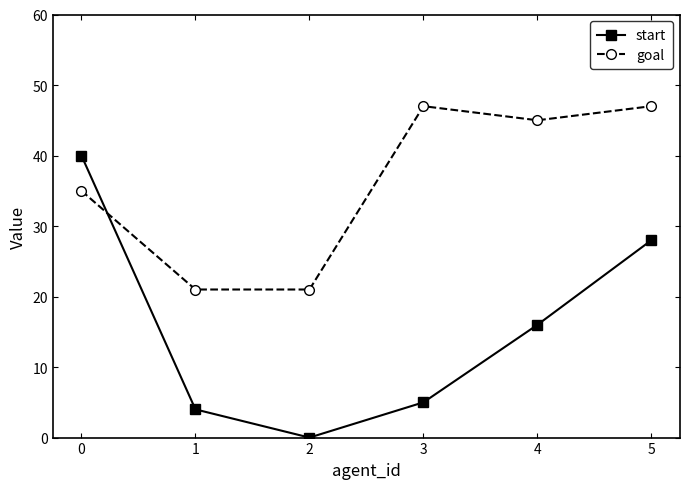

How many values in start are above zero?

5